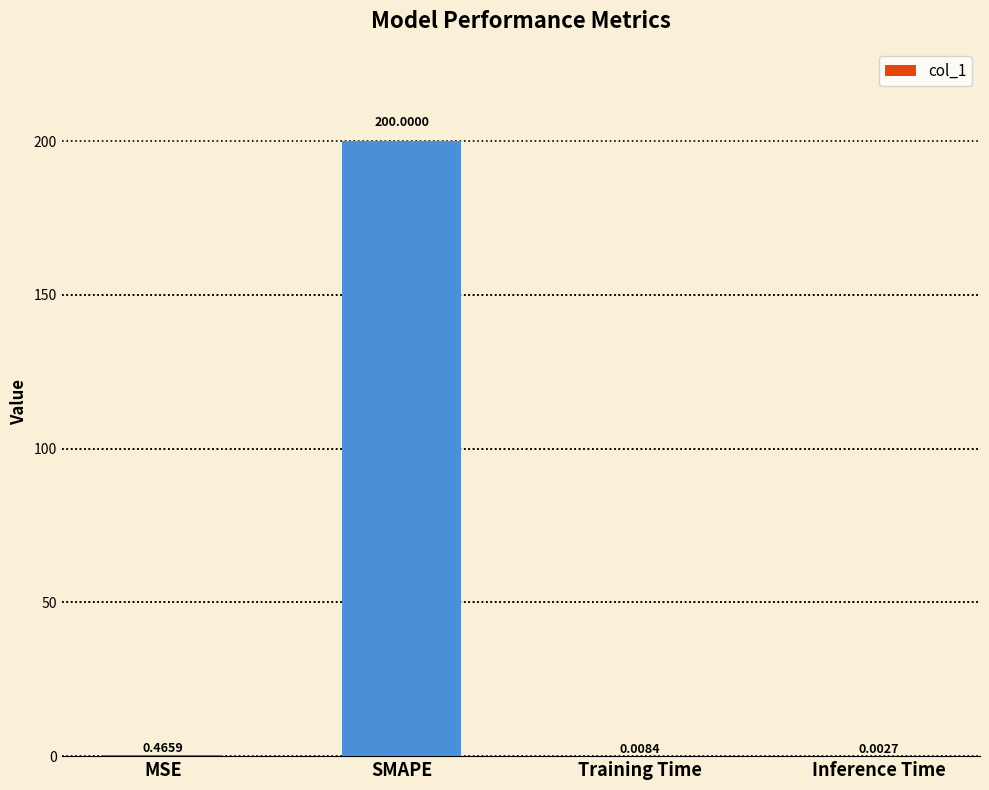

Are the bars grouped side by side (vs. stacked)?

No